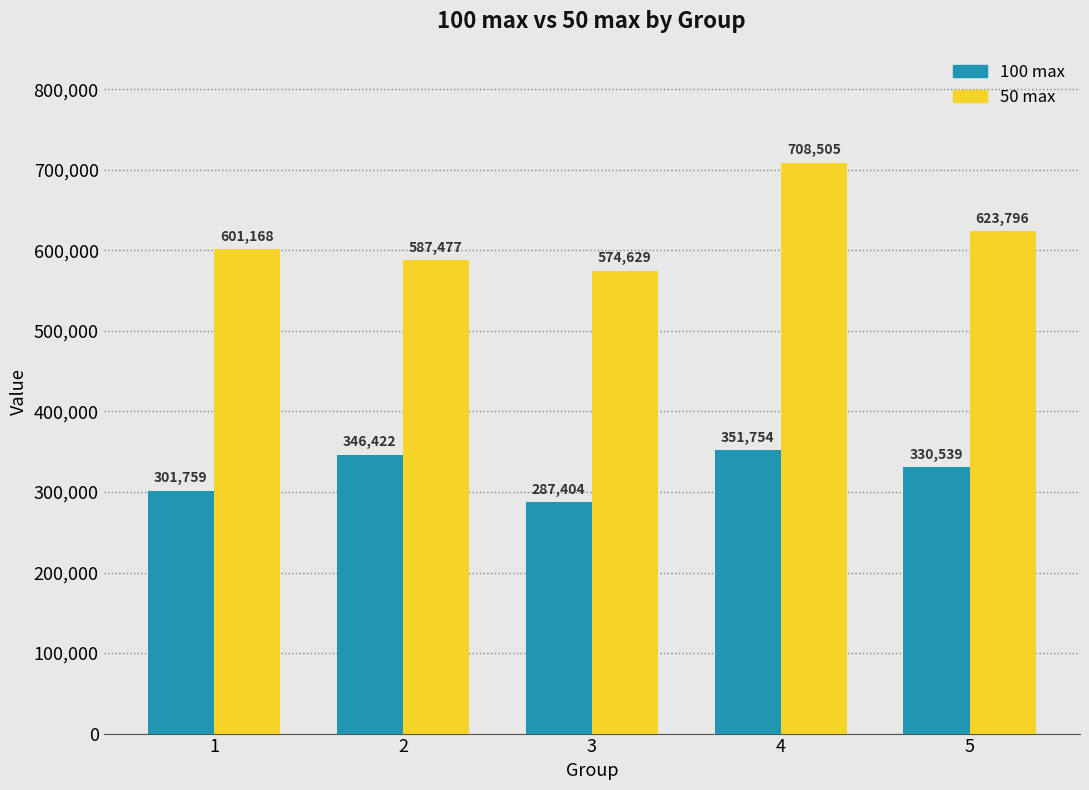

How many bars are there in each group?

2